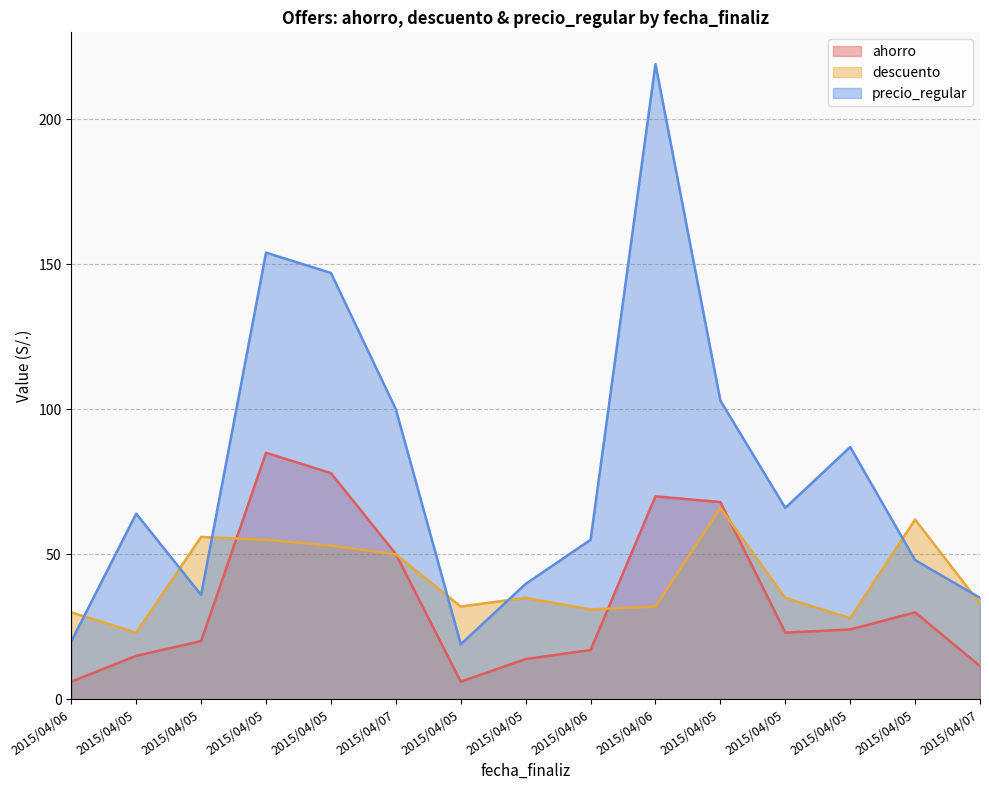

What is the minimum value for ahorro?

6.1